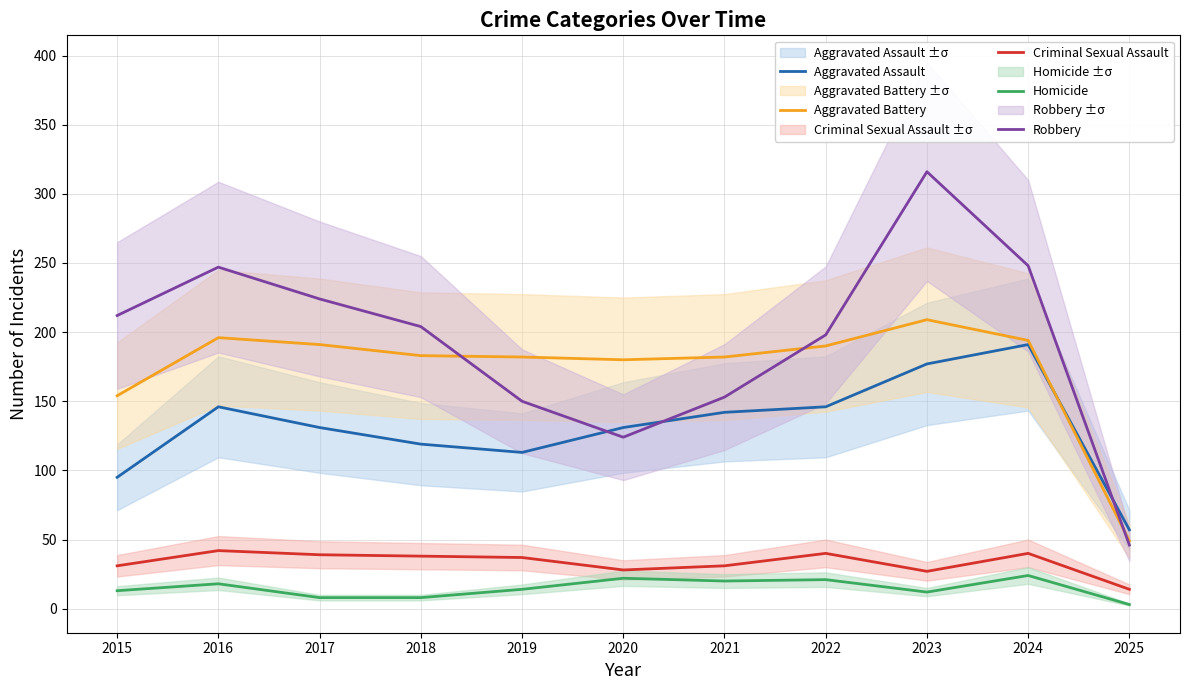

What value does the Aggravated Battery series have at 2023, to the nearest 5?

210